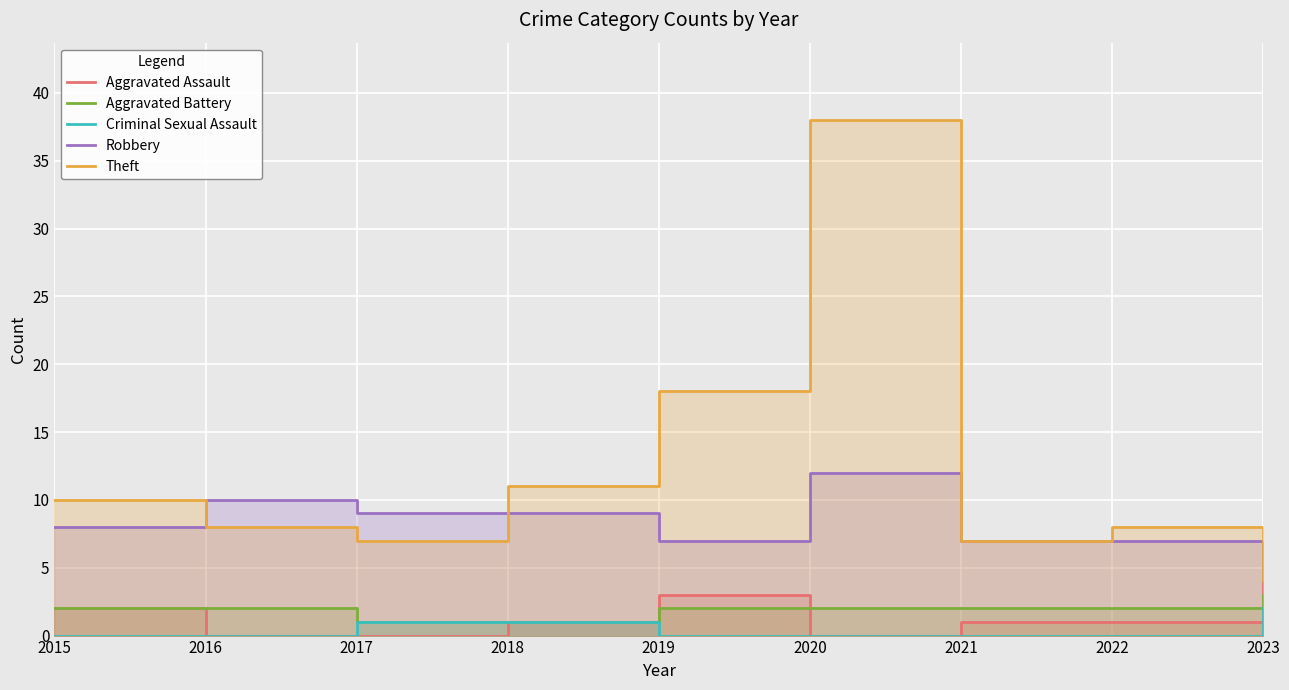

How many interior local valleys does the Theft series have?

2